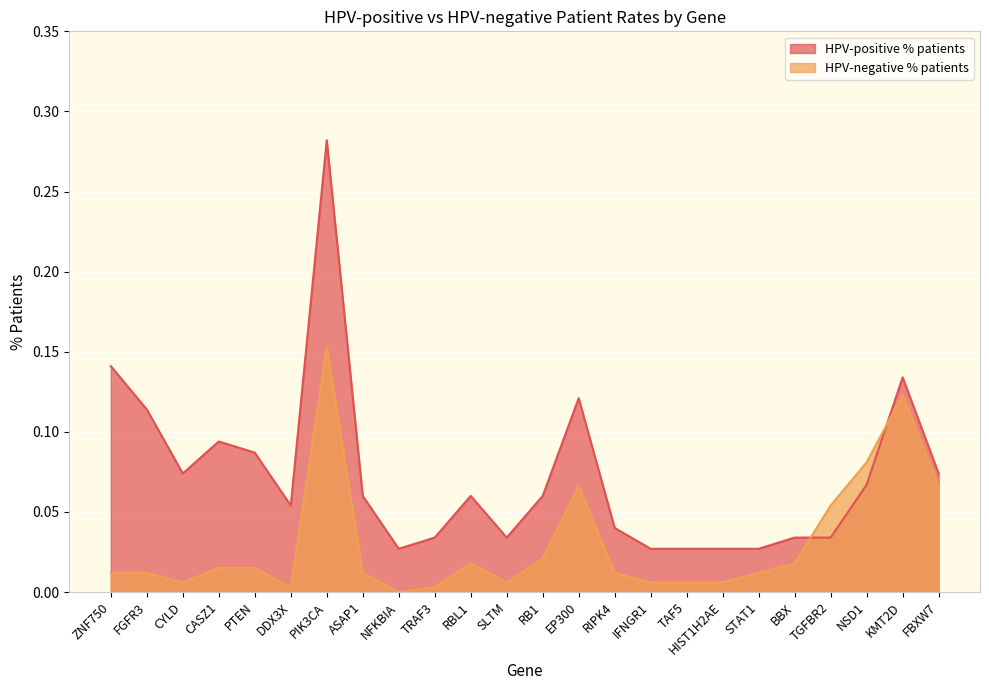

What position from the left is EP300?

14